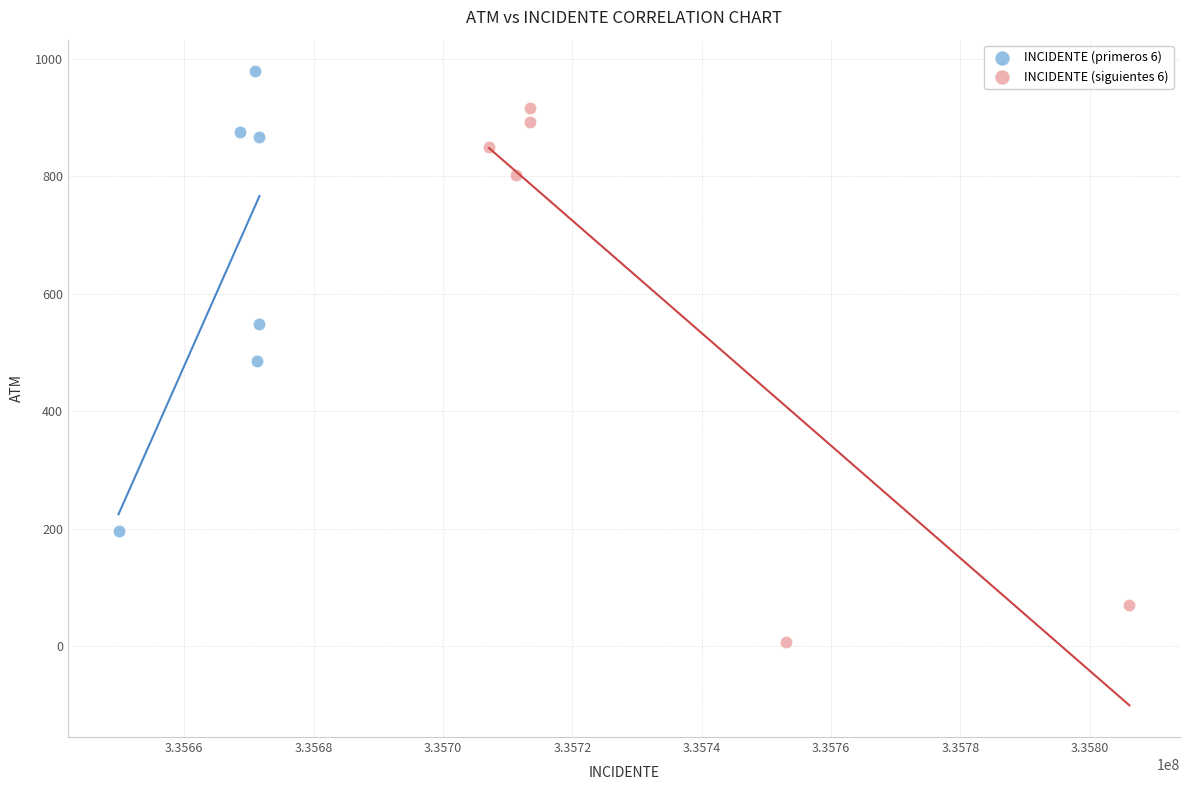

Which series contains the lowest Y value?

INCIDENTE (siguientes 6)